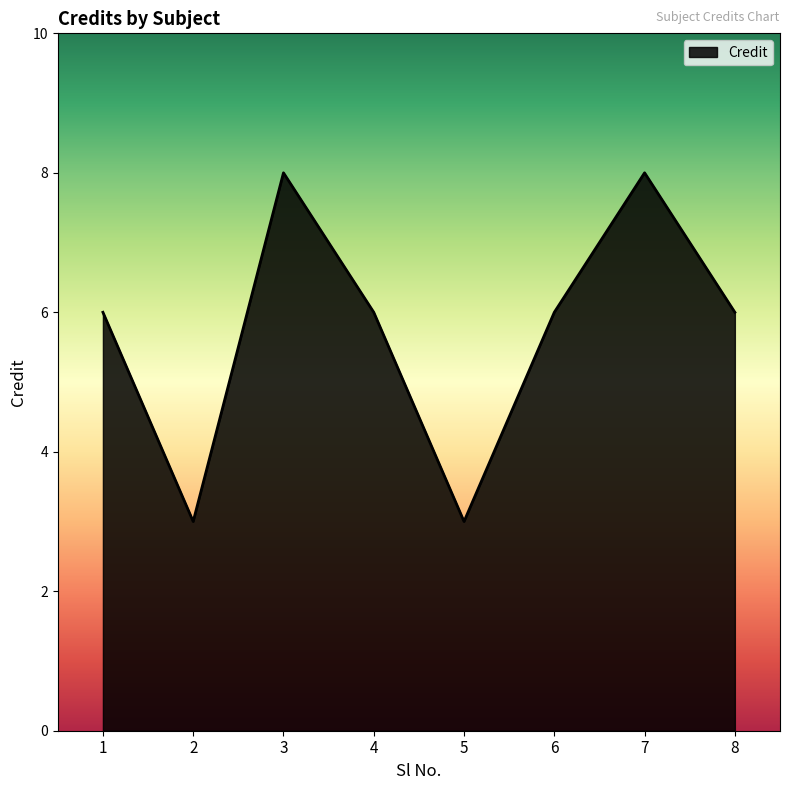

What is the ratio of the value at 2 to the value at 8?

0.5